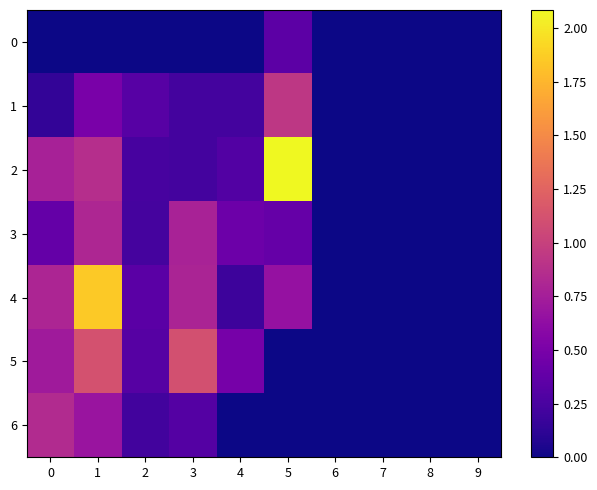

What is the total value across all series at 1?

5.8